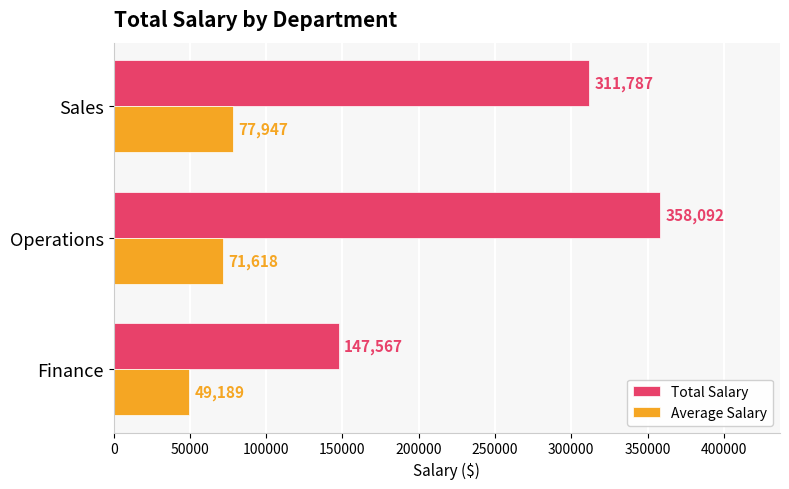

What is the average value of the Total Salary series?

272482.0